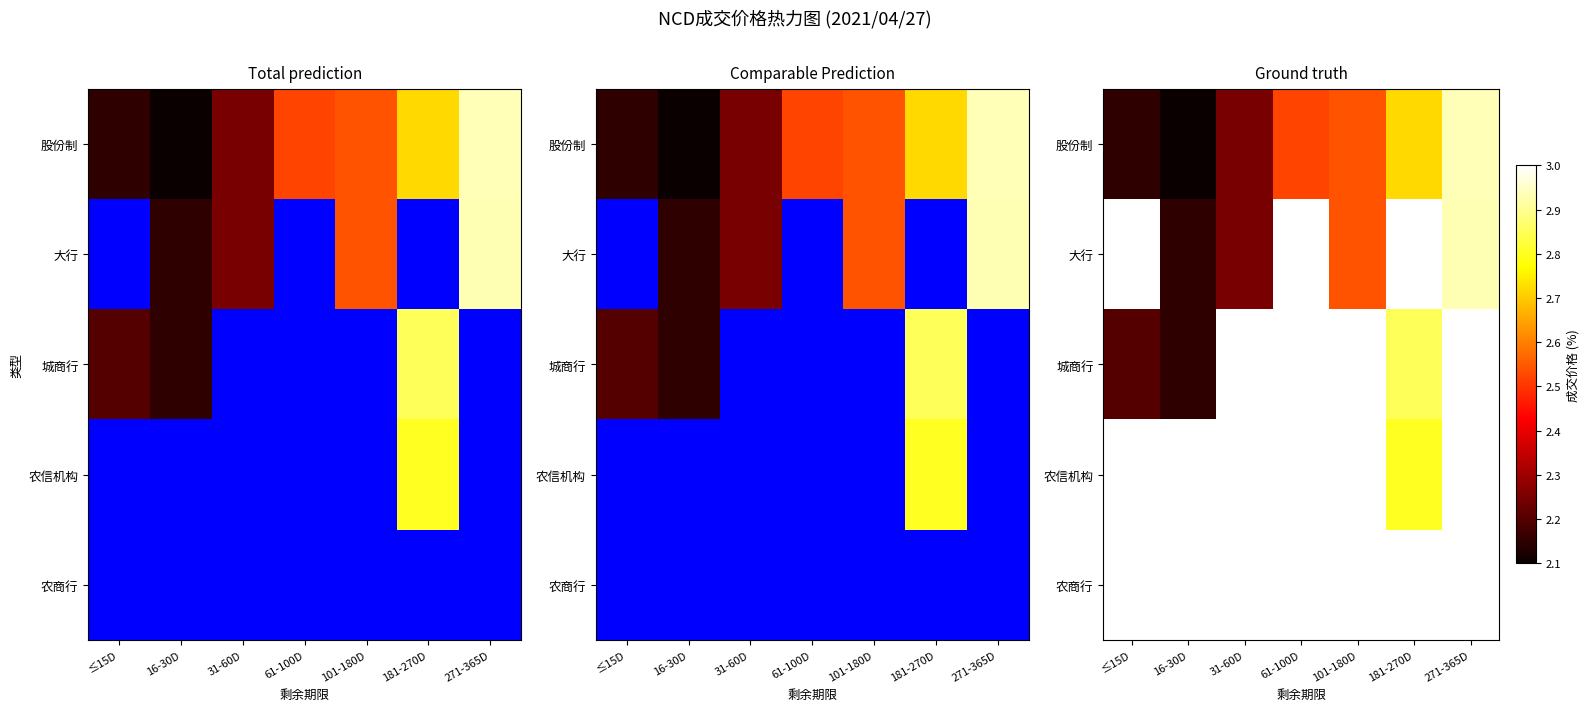

Which series changed the most between 31-60D and 271-365D?

股份制